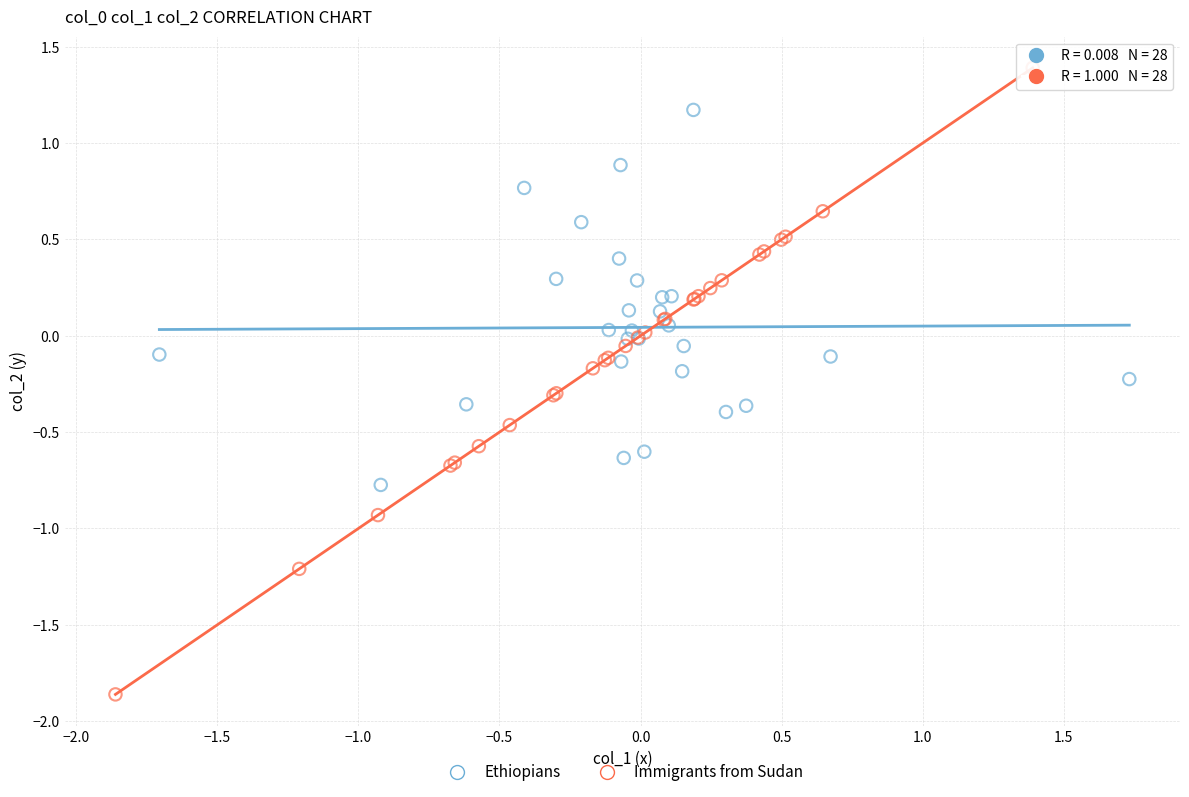

Which series has the widest spread of Y values?

Immigrants from Sudan